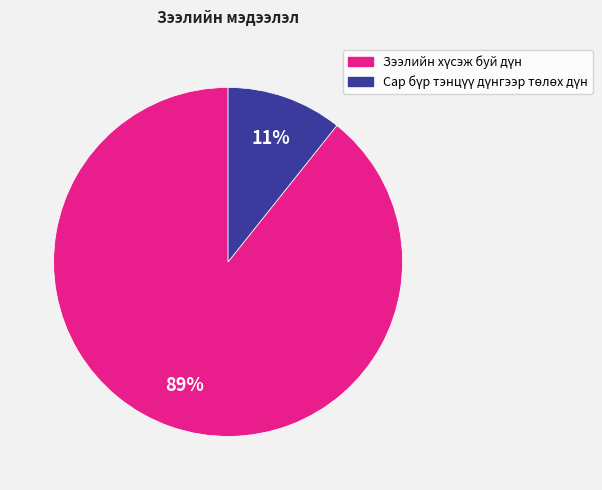

Is there a majority slice in this chart?

Yes